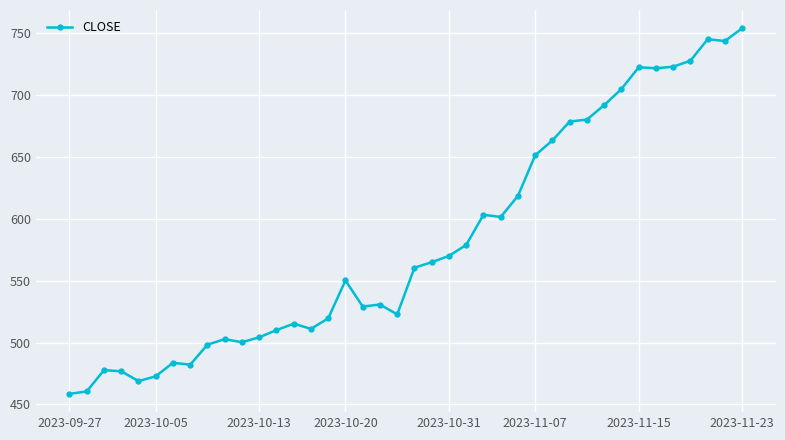

What is the difference between the maximum and second lowest values?

293.7